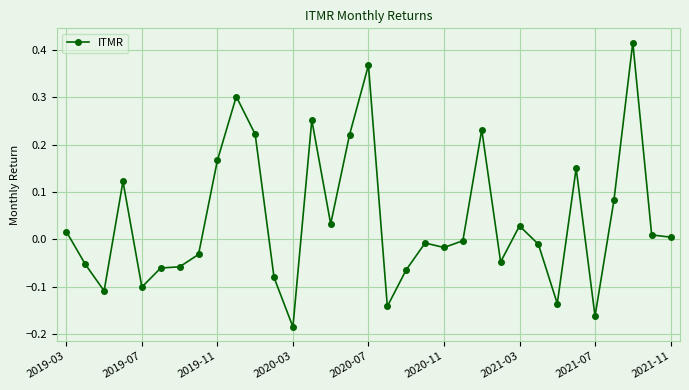

What is the difference between the maximum and minimum values?

0.6